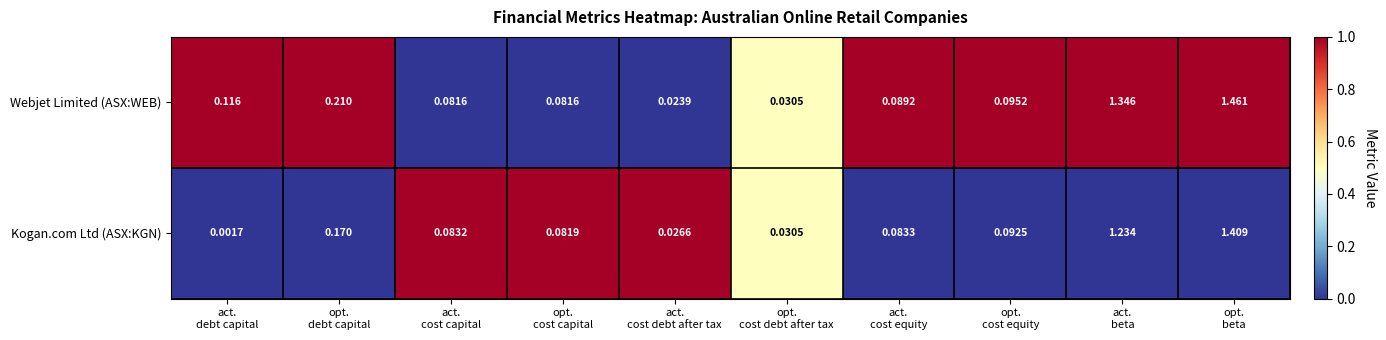

Rank the series by their average value, from lowest to highest.

Kogan.com Ltd (ASX:KGN), Webjet Limited (ASX:WEB)